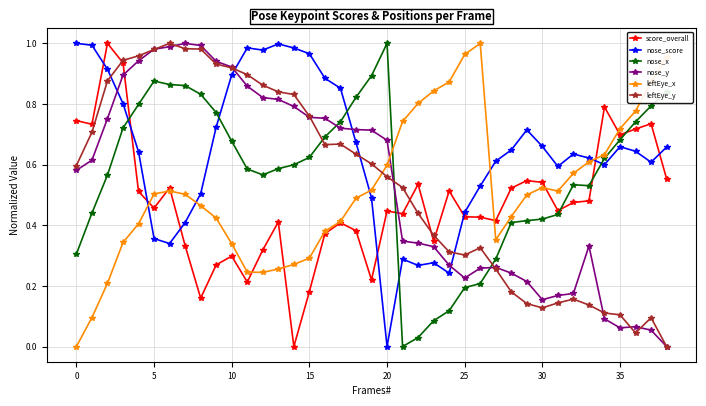

True or false: nose_y has more than 2 interior local peaks.

True